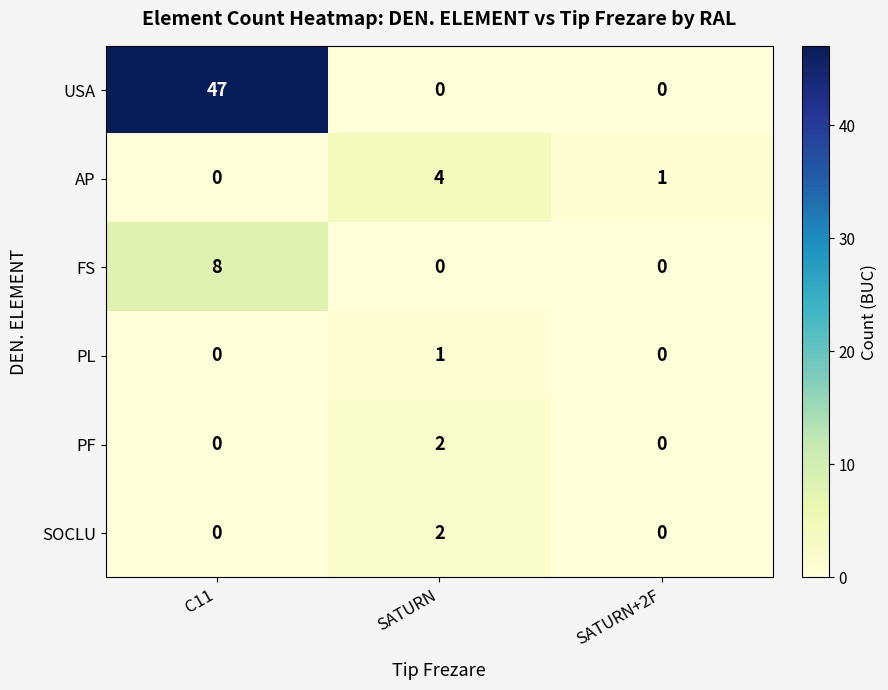

Which series has the largest total across all categories?

USA